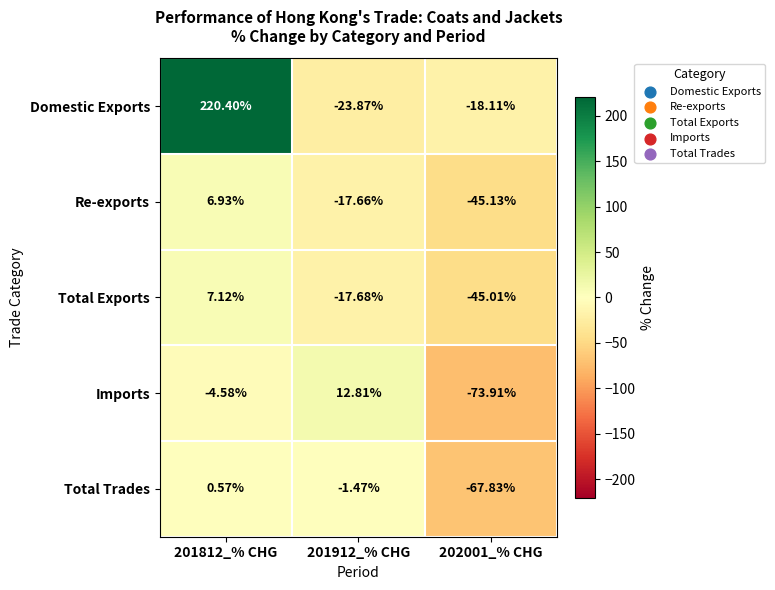

Which series has the widest spread of values?

Domestic Exports